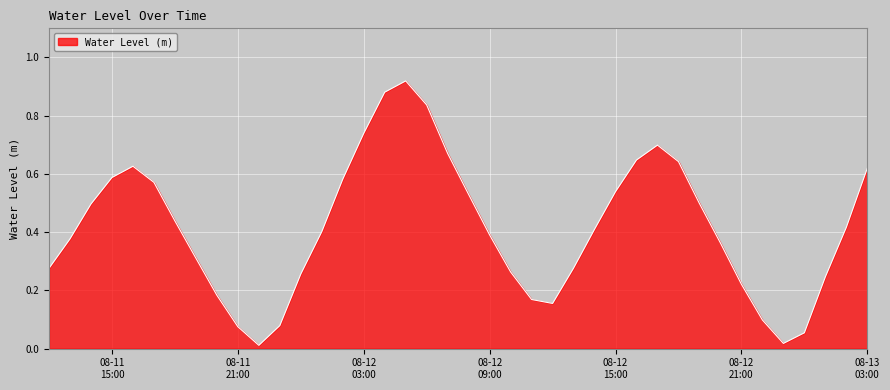

Is this an area chart (filled region under the line)?

Yes